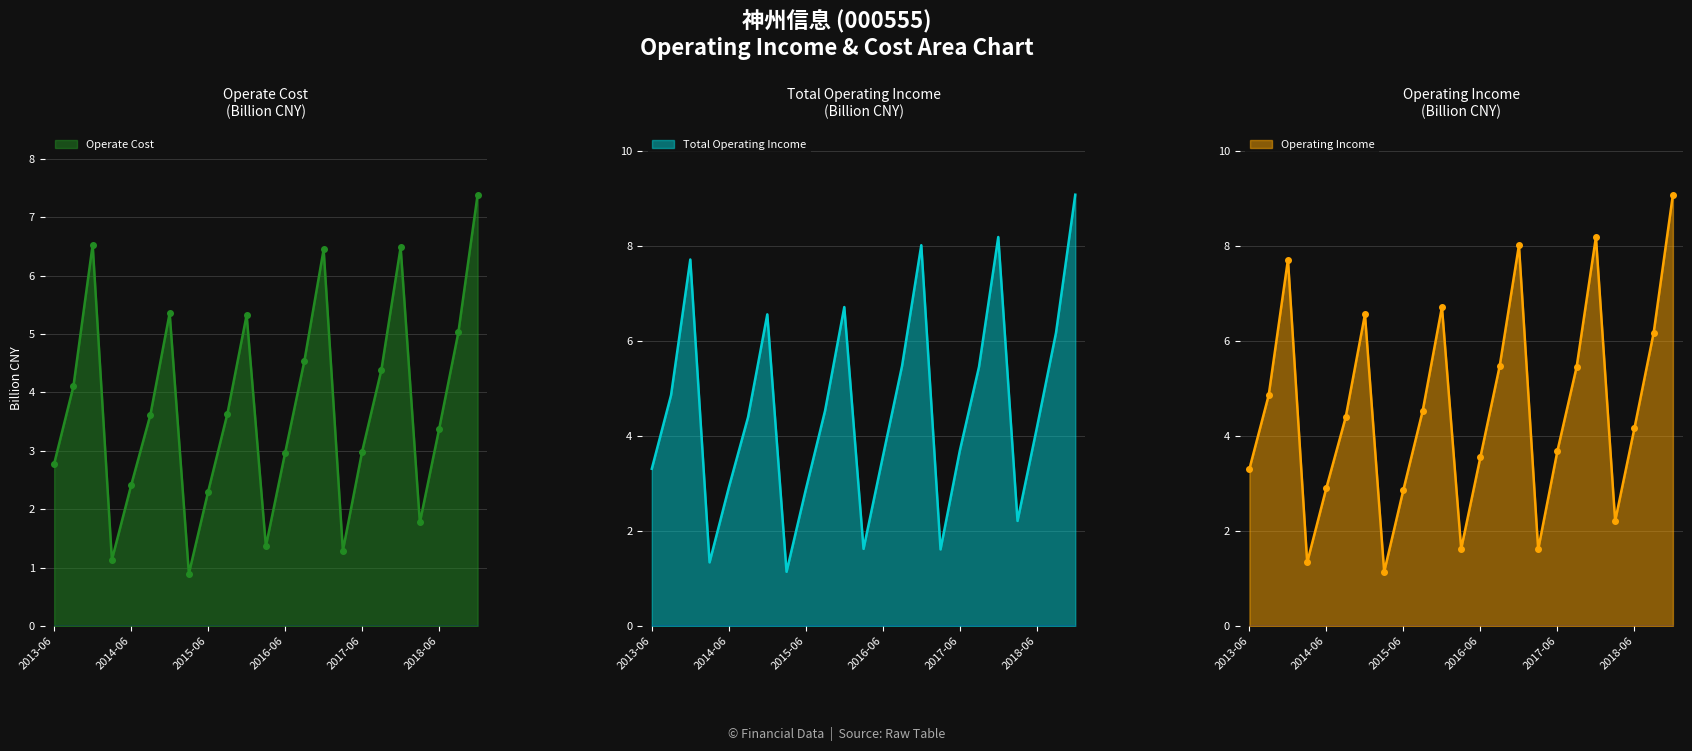

What is the maximum value for OPERATE_COST?

7.4